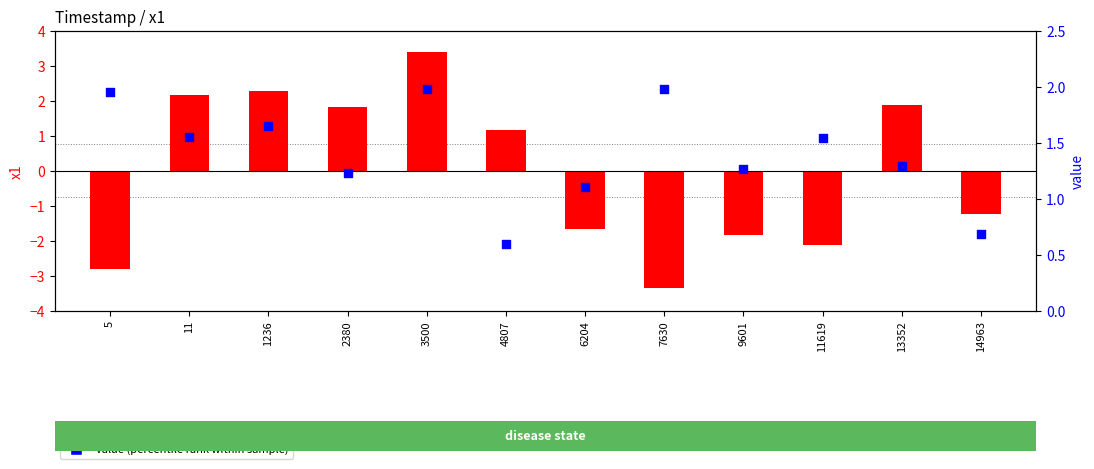

Which series has the largest total across all categories?

value (percentile rank)